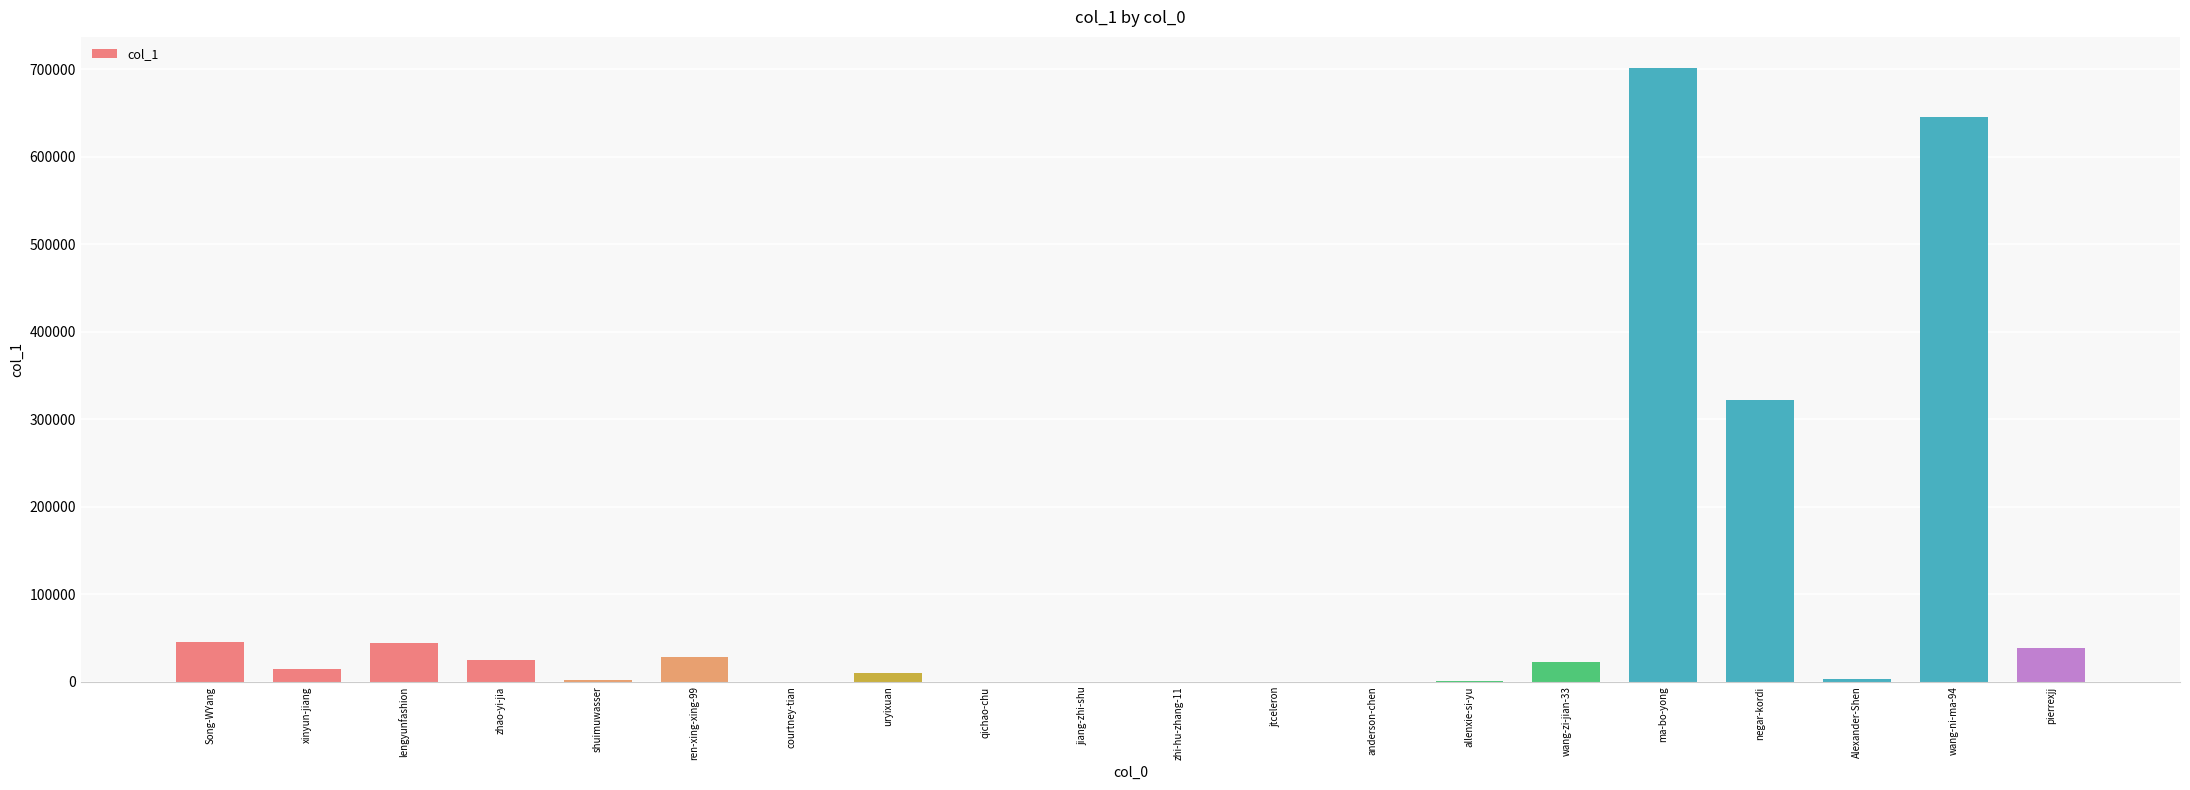

What is the sum of the values at xinyun-jiang and lengyunfashion?

58134